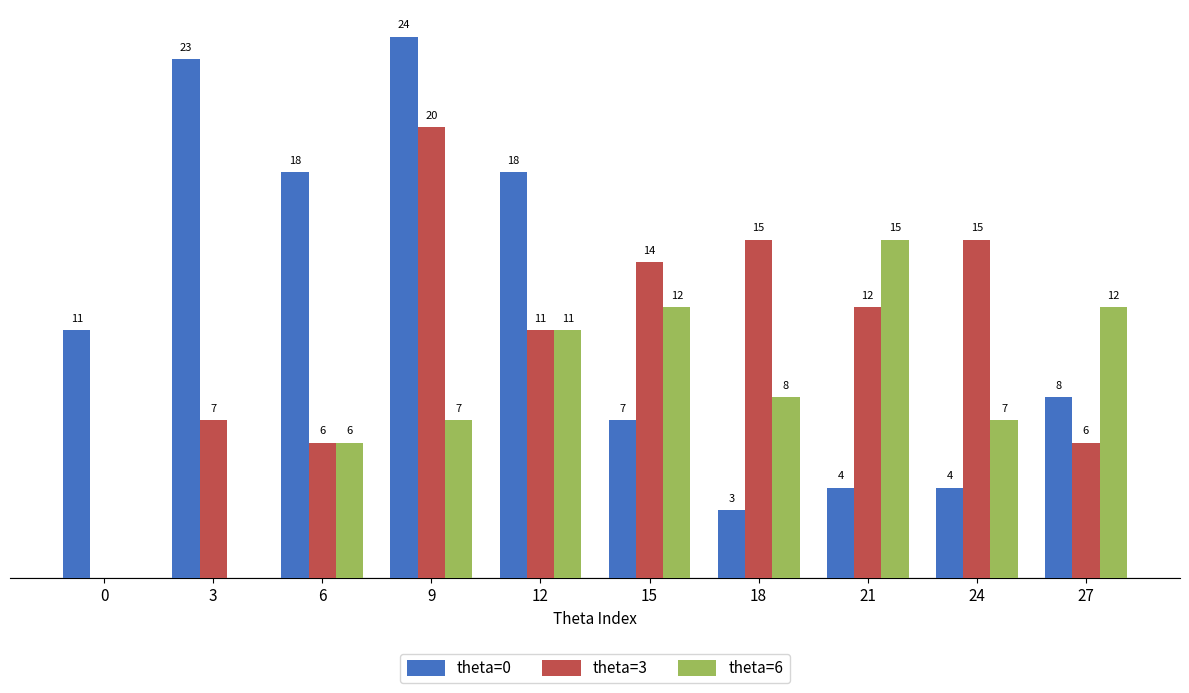

Is the value of theta=3 at 0 greater than the value of theta=6 at 15?

No